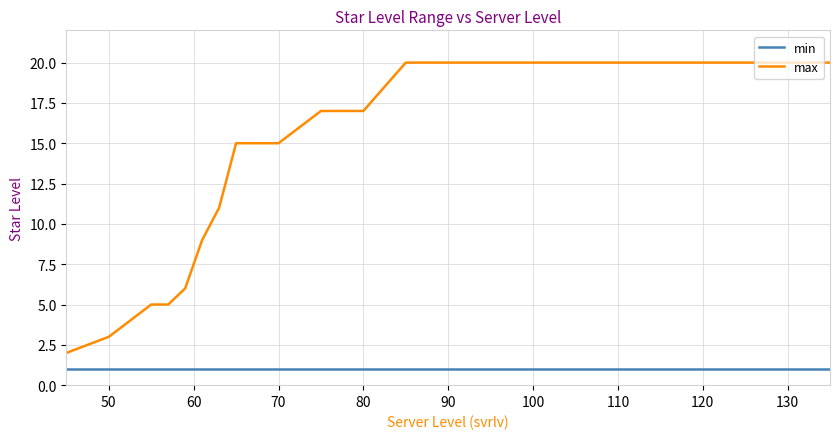

Does the chart have visible grid lines?

Yes